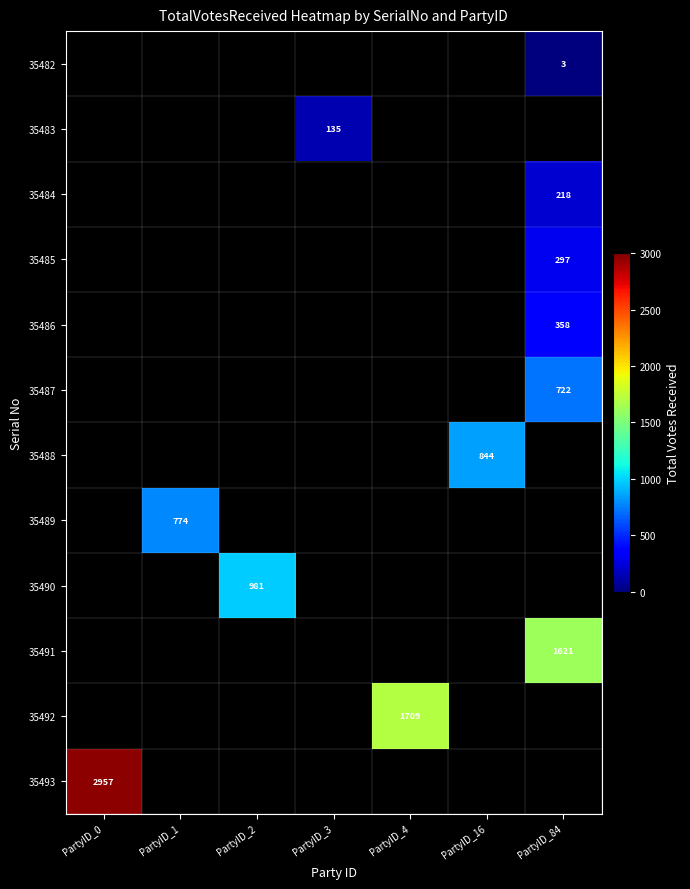

What is the greatest value displayed?

2957.0